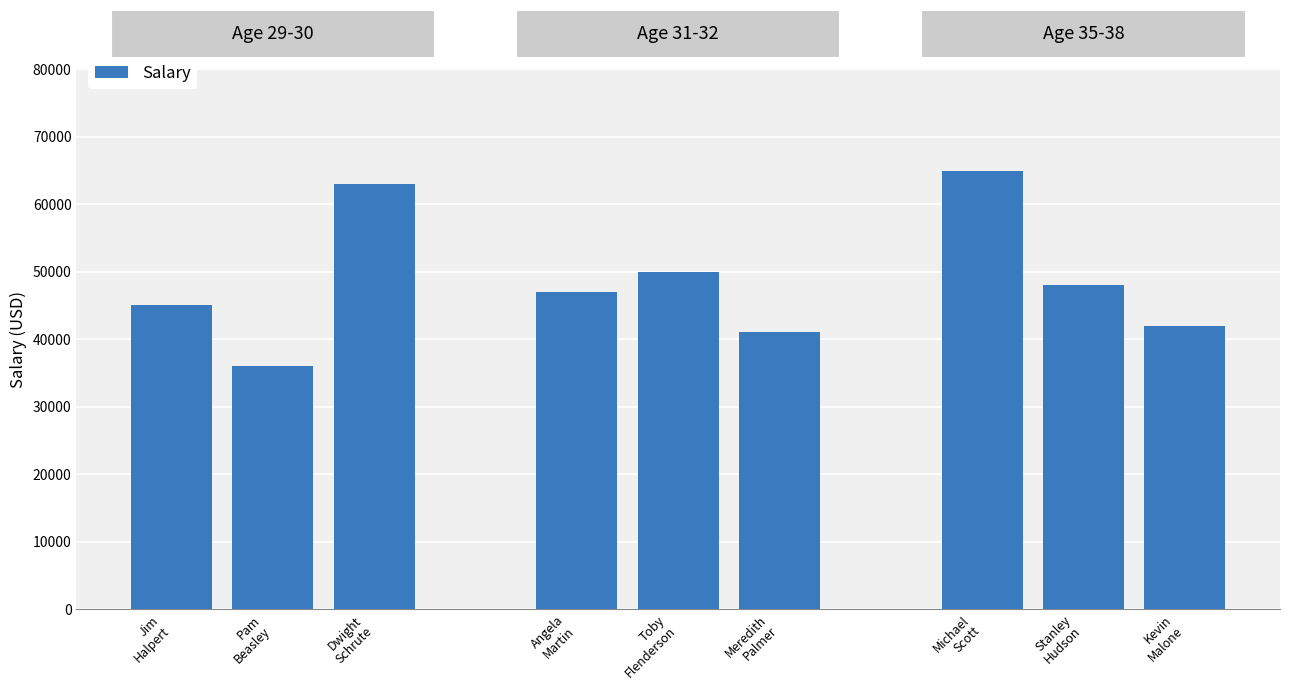

What is the sum of the values at Pam
Beasley and Jim
Halpert?

81000